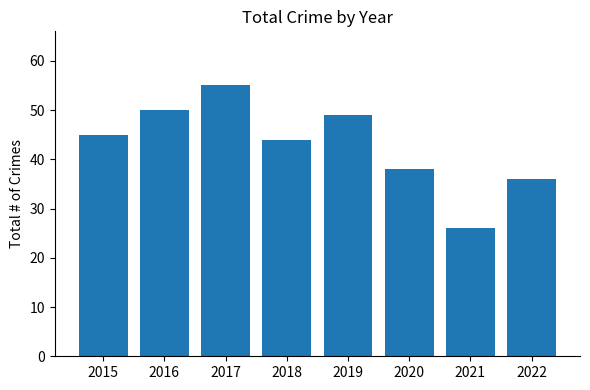

What is the value of the 5th bar from the left?

49